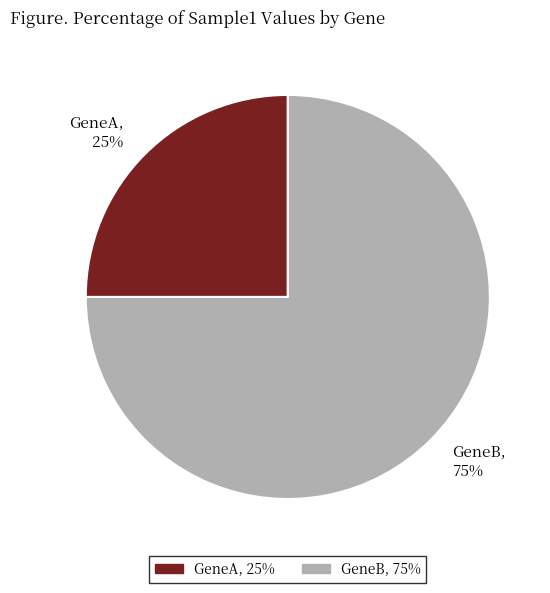

Rank the categories by value from lowest to highest.

GeneA, GeneB